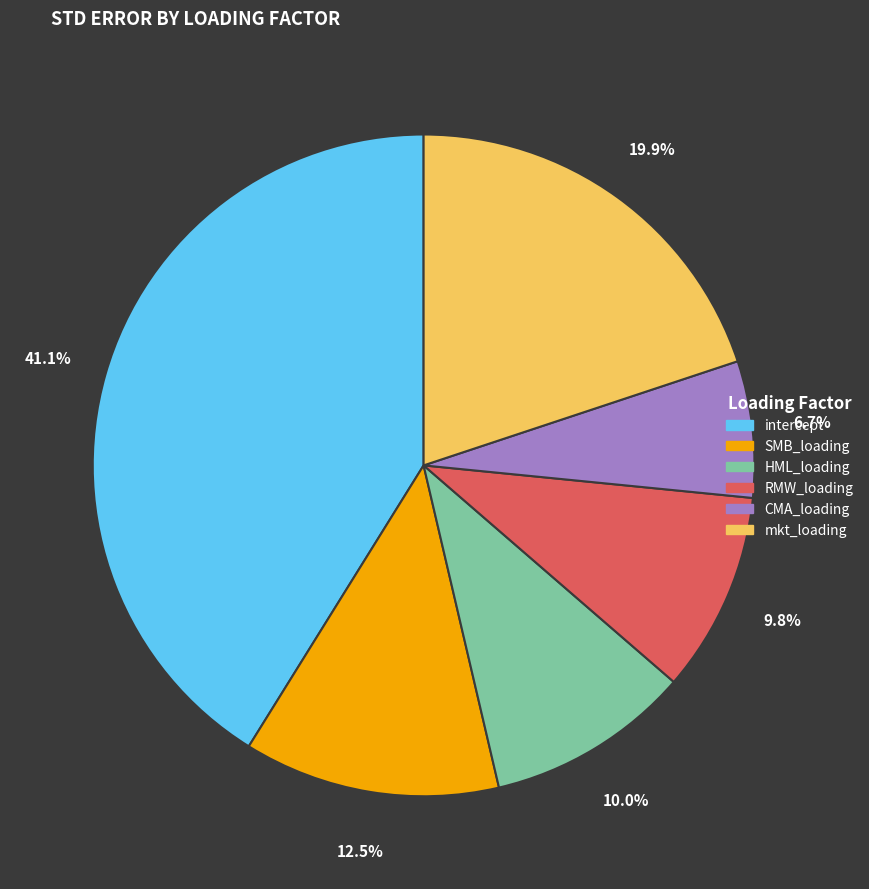

Which category has the biggest portion of the pie?

intercept